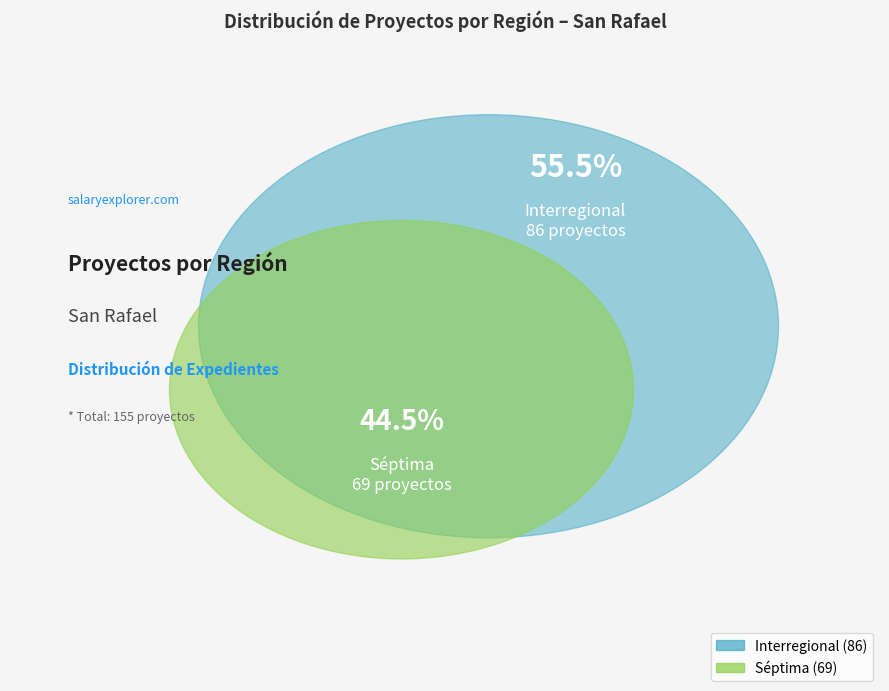

True or false: Séptima accounts for 32% of the total.

False